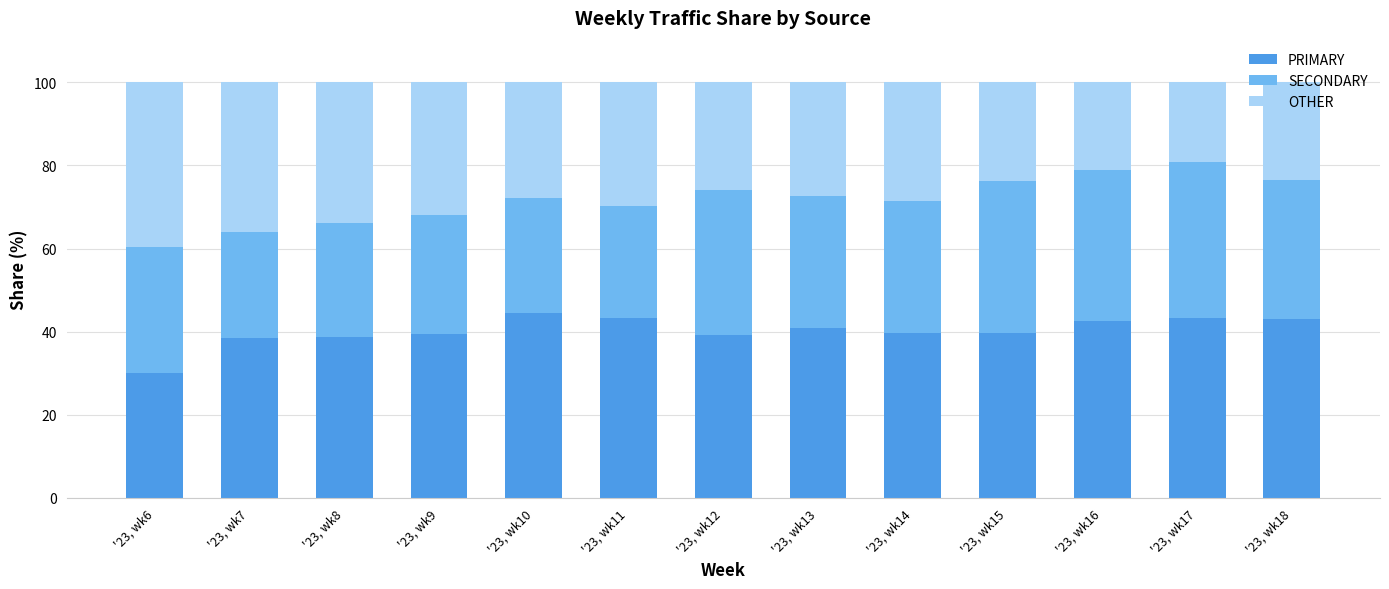

What is the minimum value for PRIMARY?

30.0